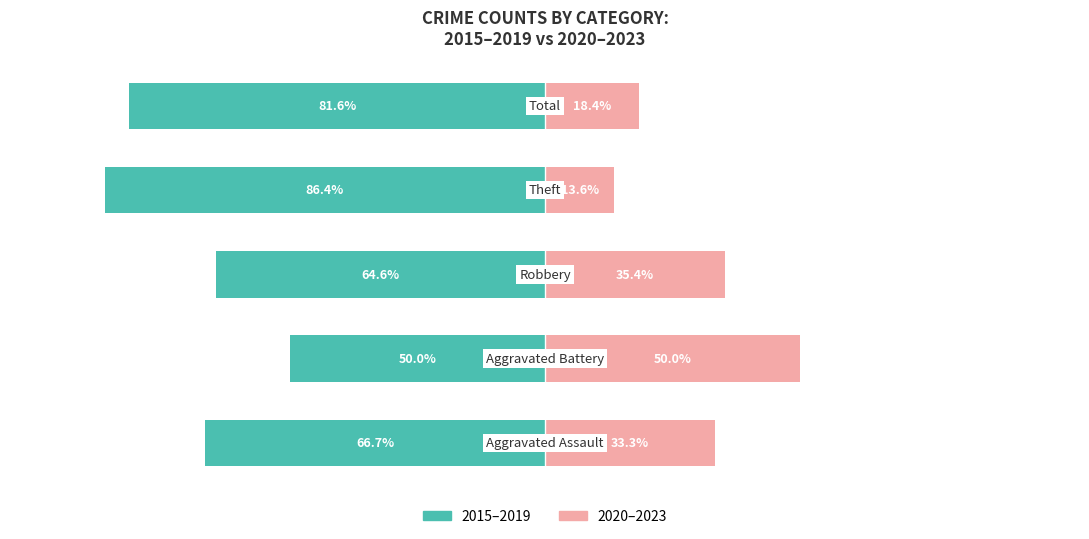

What is the difference between the maximum and minimum values in the 2015–2019 series?

36.4